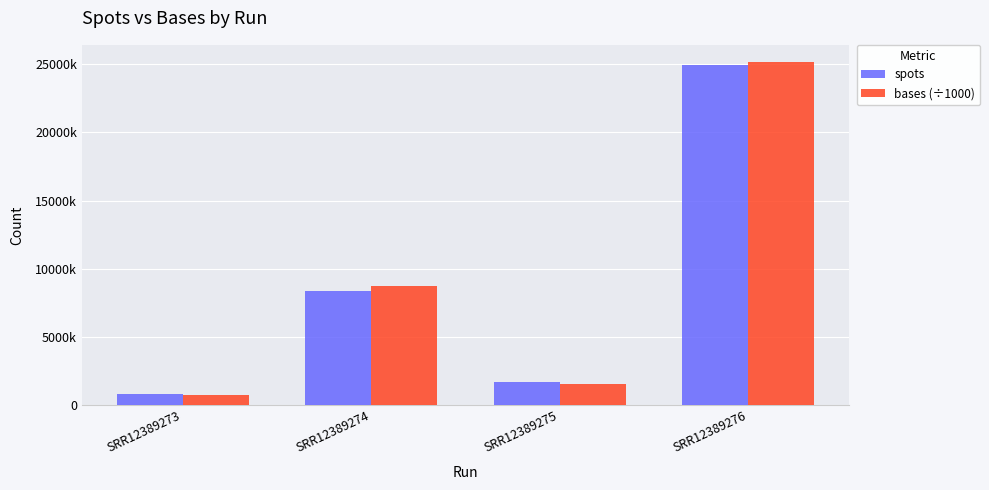

What are all the series names shown in the legend?

spots, bases (÷1000)